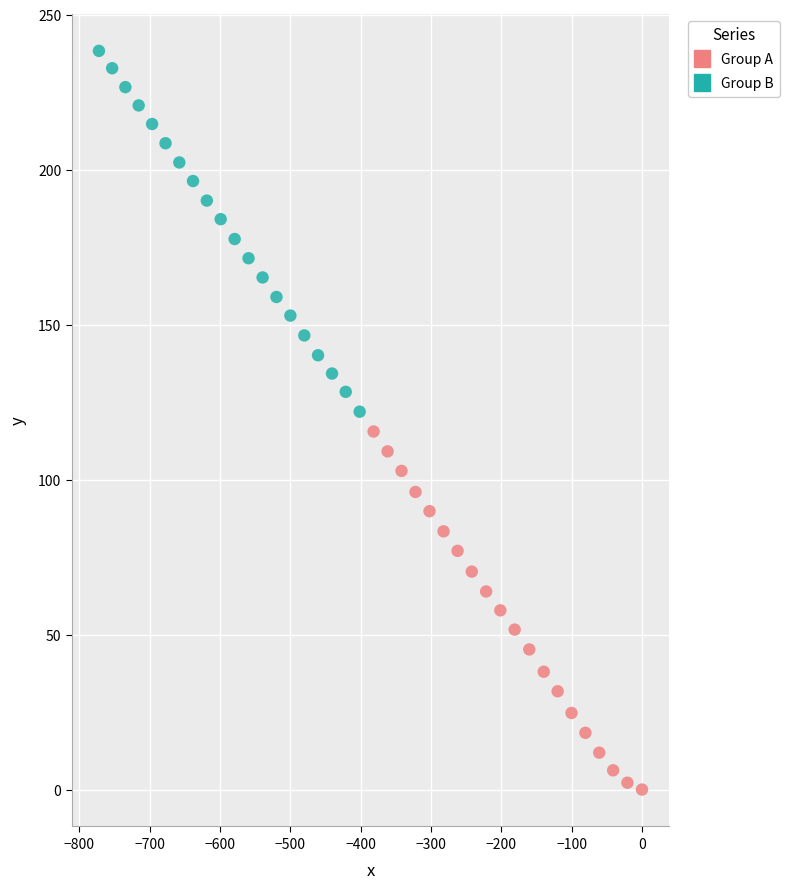

Which series reaches the minimum Y coordinate?

Group A